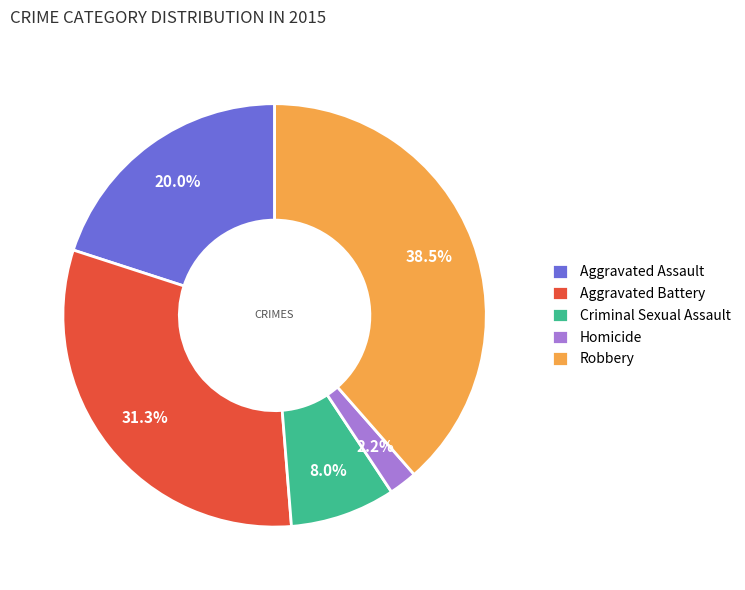

Rank the categories by value from highest to lowest.

Robbery, Aggravated Battery, Aggravated Assault, Criminal Sexual Assault, Homicide